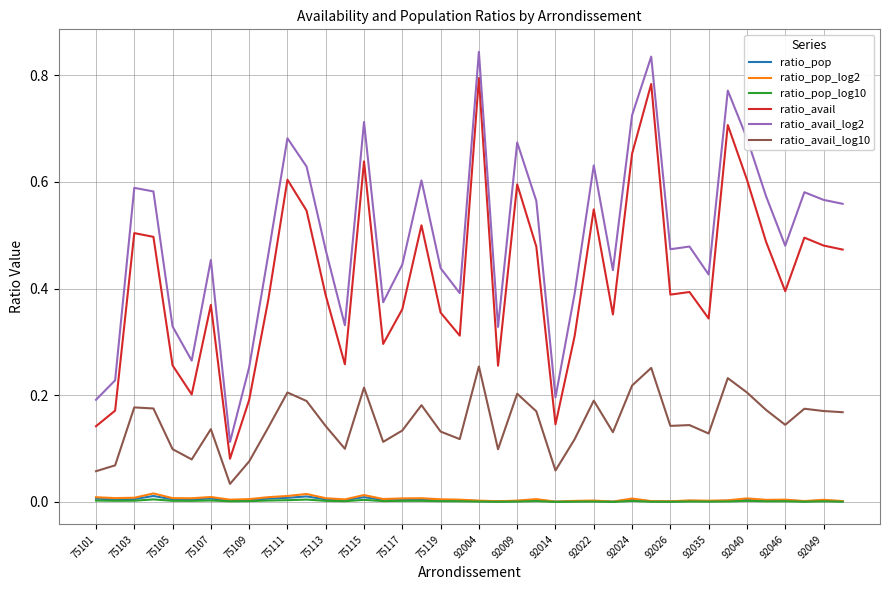

True or false: ratio_pop and ratio_avail_log2 cross at least once.

False